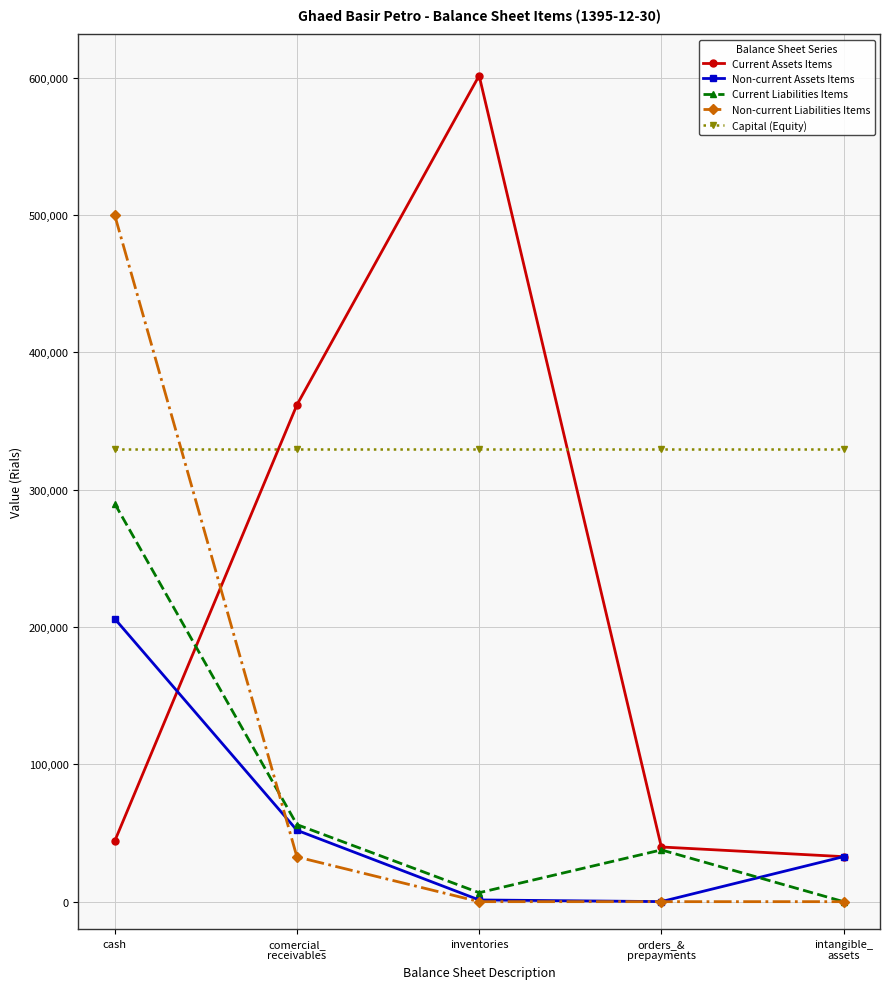

What is the label of the 1st point from the right?

intangible_
assets